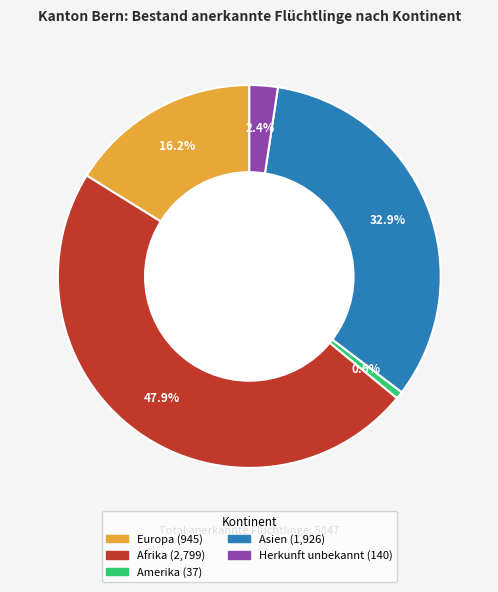

Count the number of slices in the pie.

5